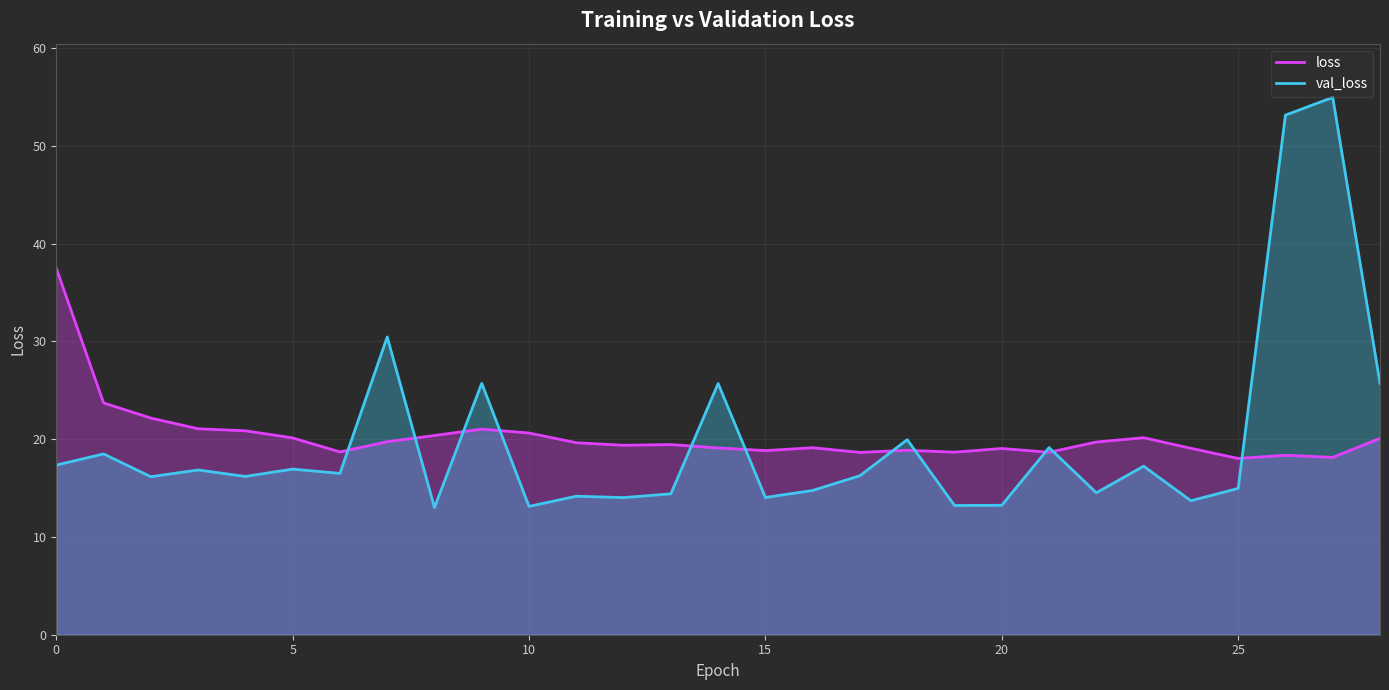

Which series has the widest spread of values?

val_loss